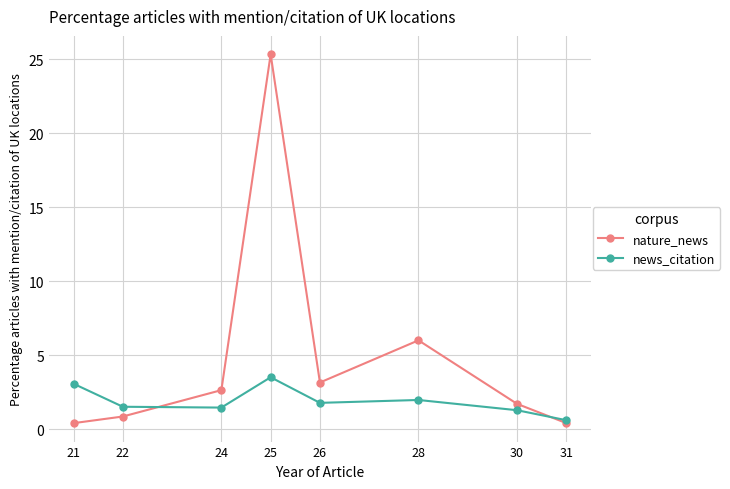

How many distinct data groups are displayed?

2